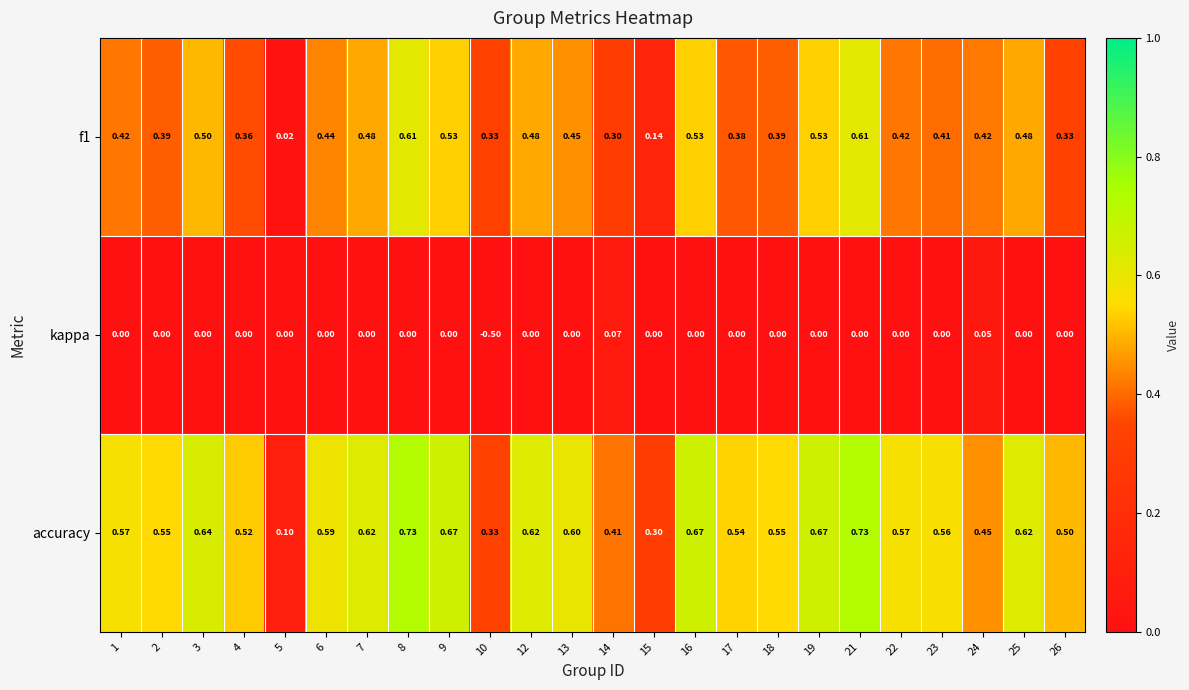

Between 3 and 21, which series saw the biggest shift?

f1